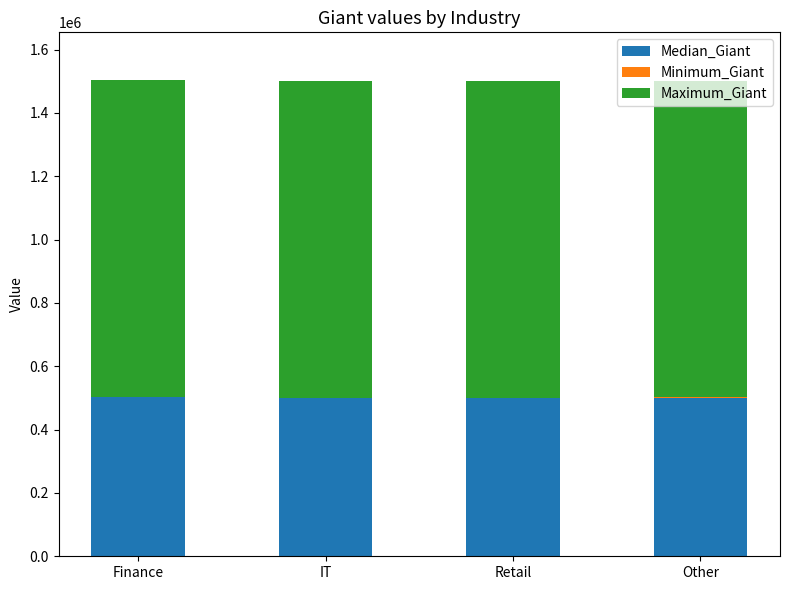

What is the highest value of the Median_Giant series?

503140